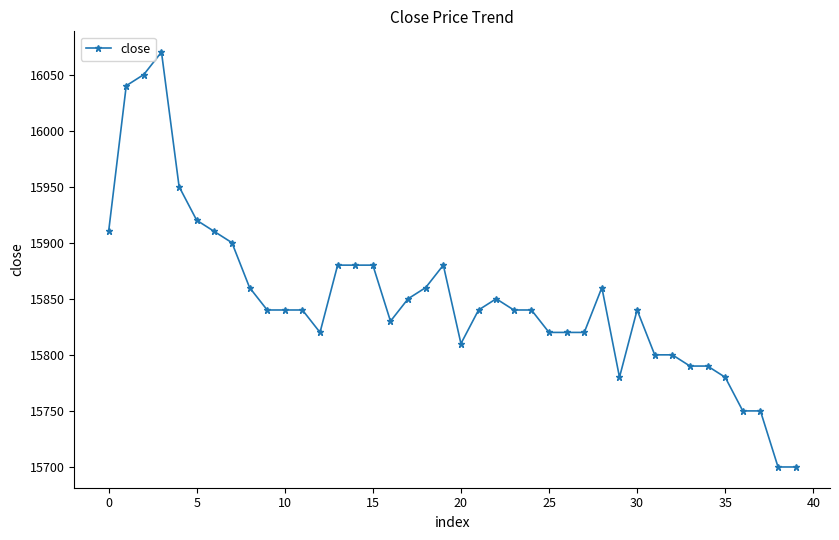

True or false: the data has more than 2 interior local peaks.

True